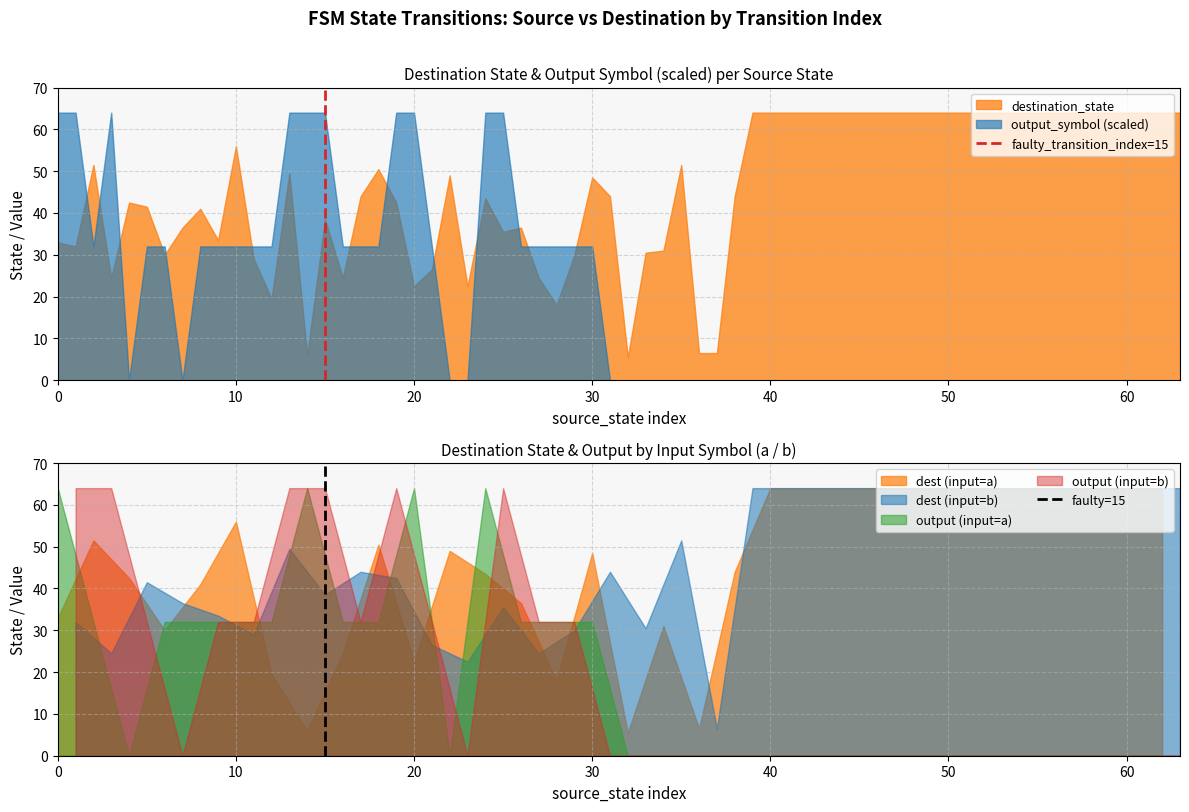

What is the highest value of the destination_state series?

64.0